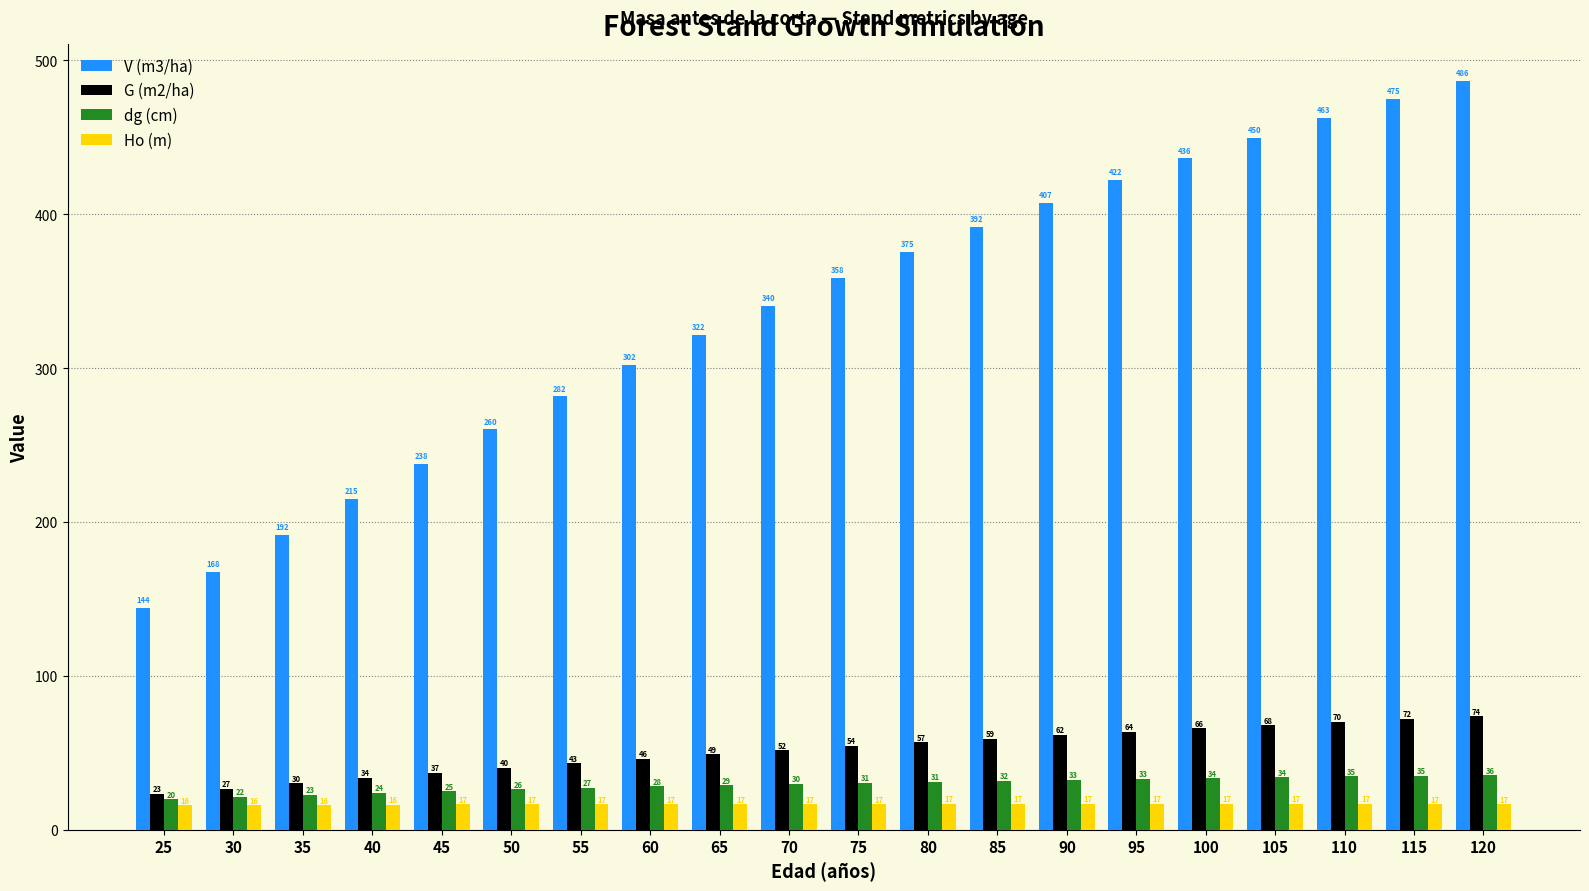

What is the value of the V (m3/ha) bar at the 3rd from the left?

191.6